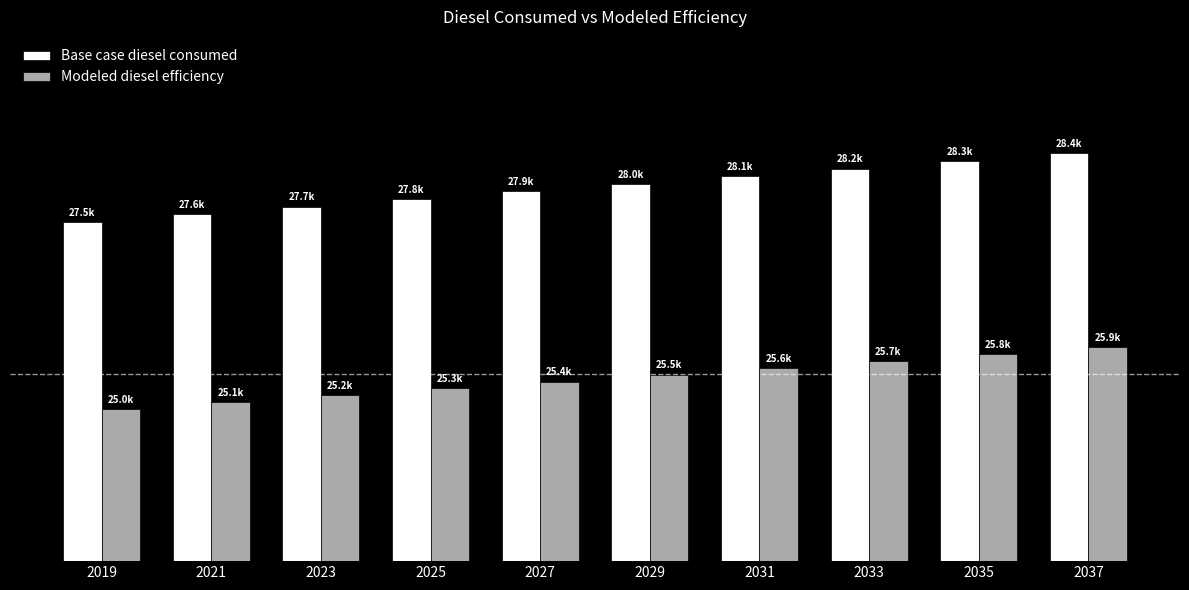

Are the bars grouped side by side (vs. stacked)?

Yes